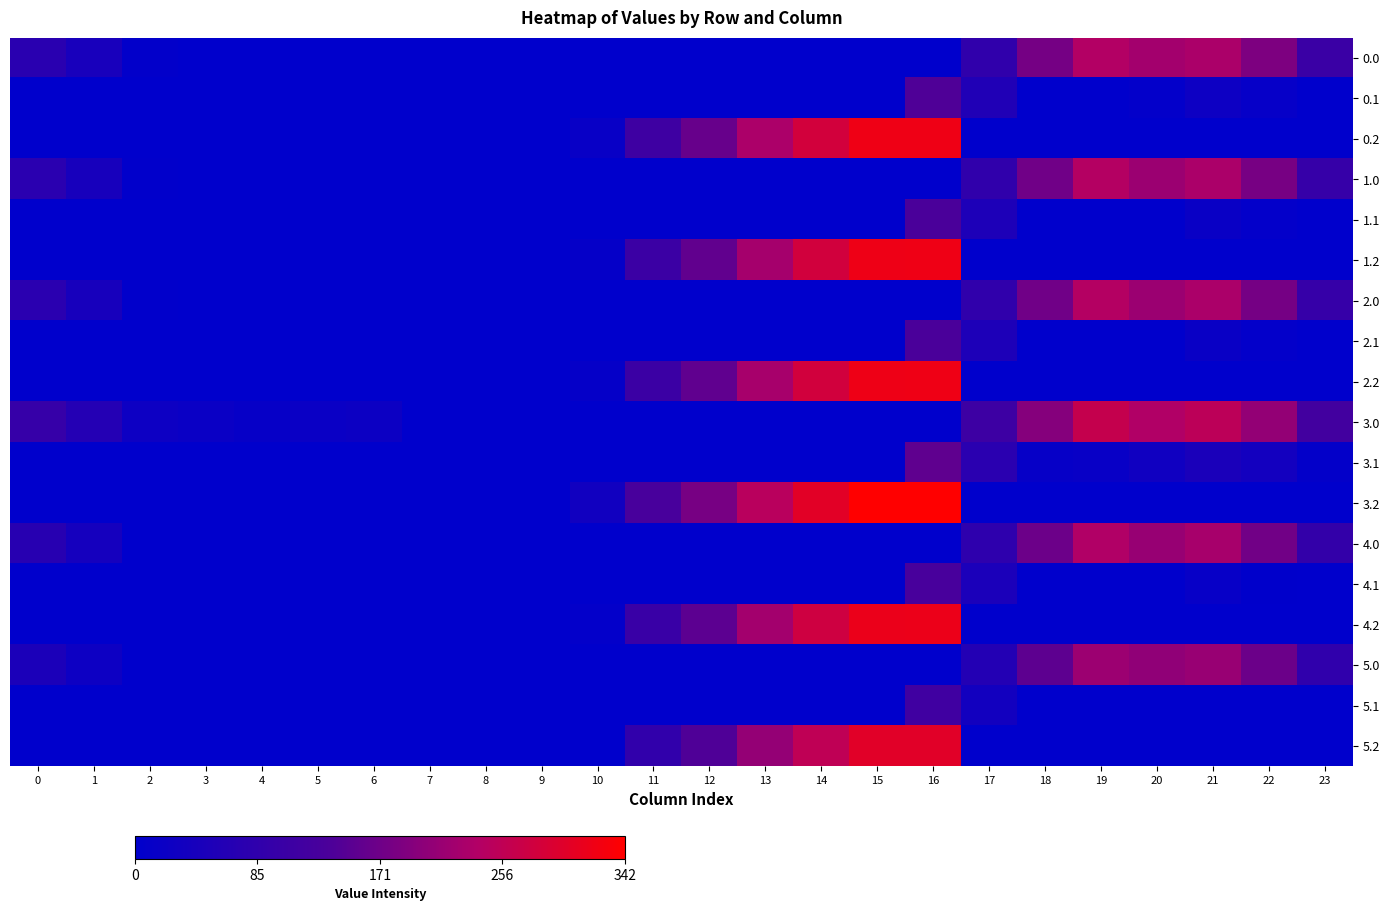

Rank the series by their maximum value, from highest to lowest.

3.2, 0.2, 1.2, 2.2, 4.2, 5.2, 3.0, 1.0, 2.0, 0.0, 4.0, 5.0, 3.1, 0.1, 1.1, 2.1, 4.1, 5.1